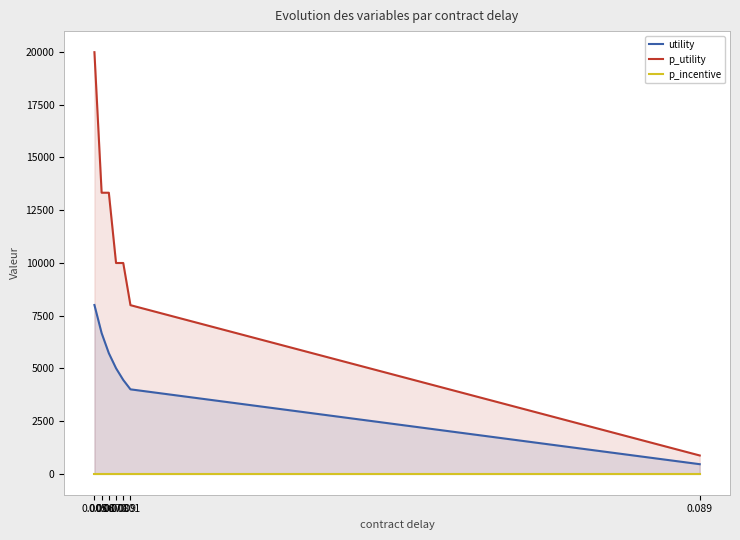

At which label does p_utility first exceed 9992?

0.005